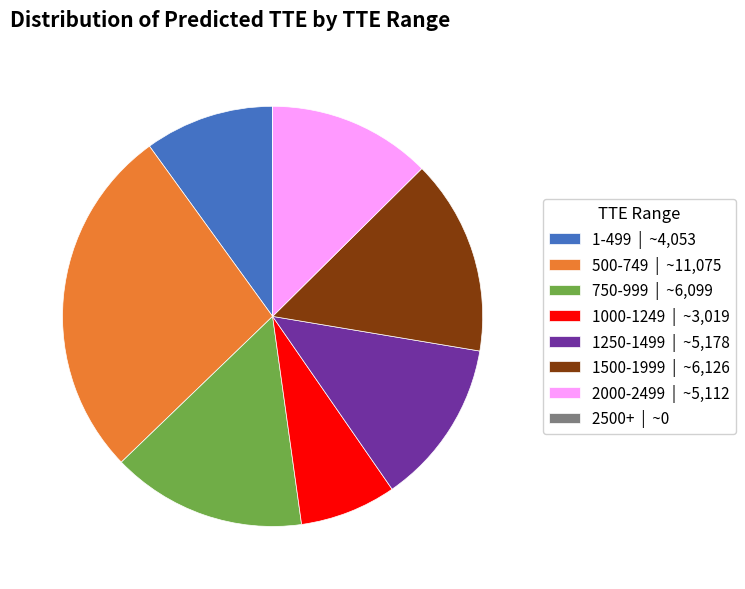

Which category has the biggest portion of the pie?

500-749 | ~11,075